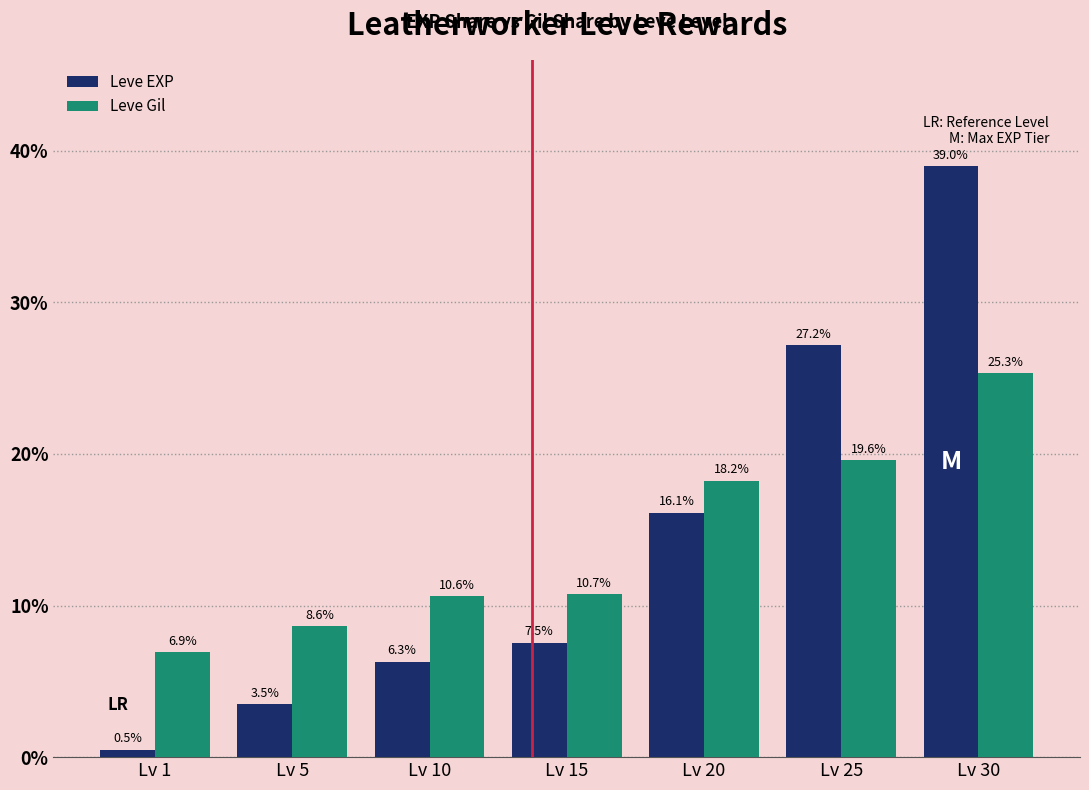

What is the greatest value displayed?

39.0